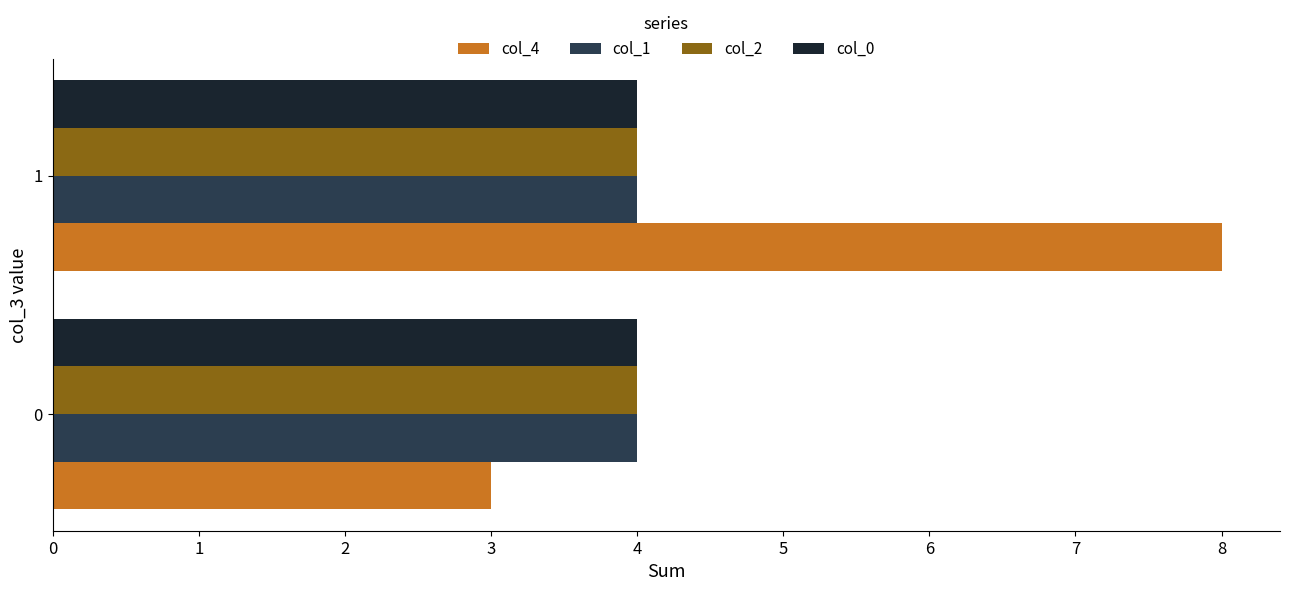

The value of col_1 at 1 is 3. True or false?

False